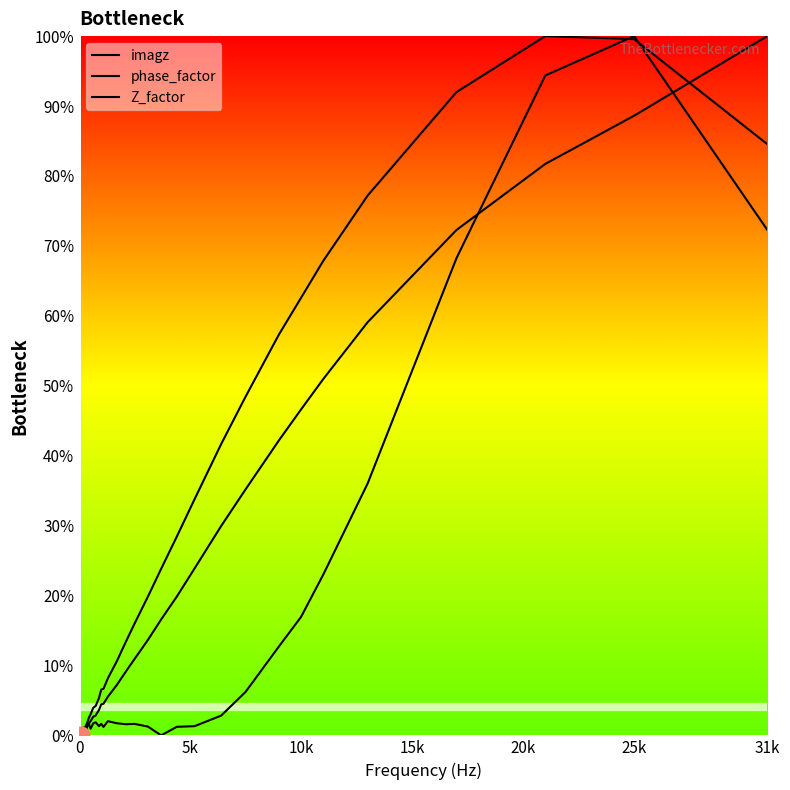

How many times do imagz and Z_factor cross each other?

3